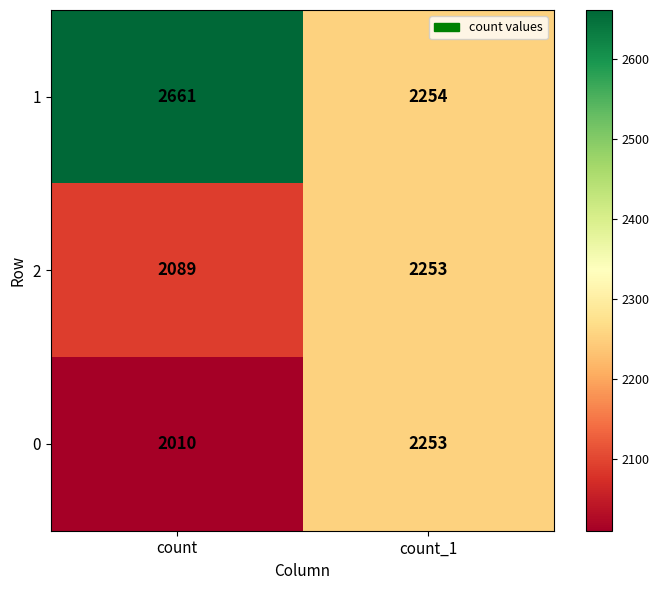

Rank the categories by 0 value from lowest to highest.

count, count_1